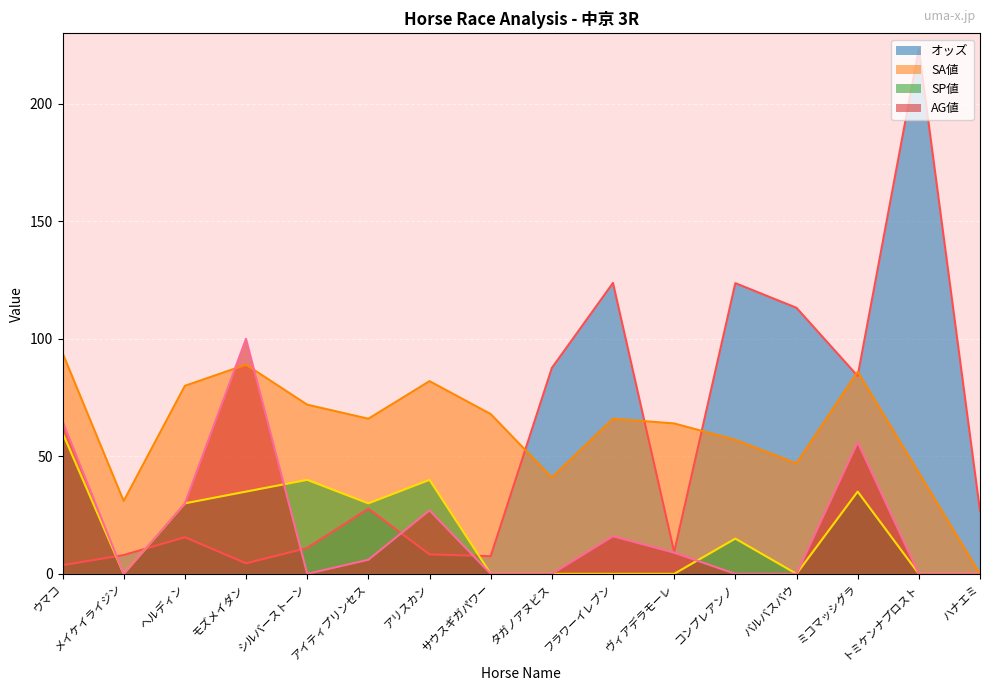

What is the difference between the AG値 values at ヘルディン and アリスカン?

3.0